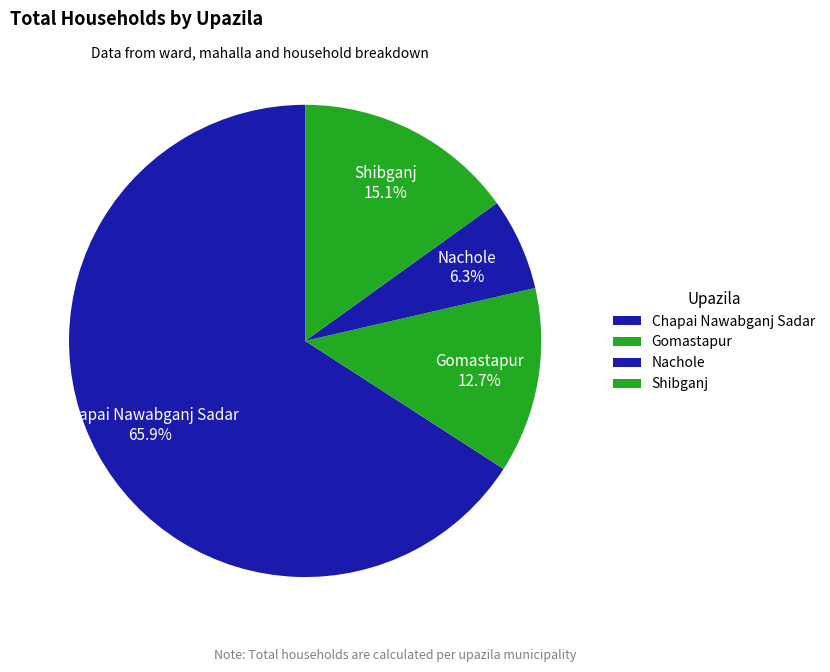

Do Shibganj and Chapai Nawabganj Sadar together represent more than half of the pie?

Yes